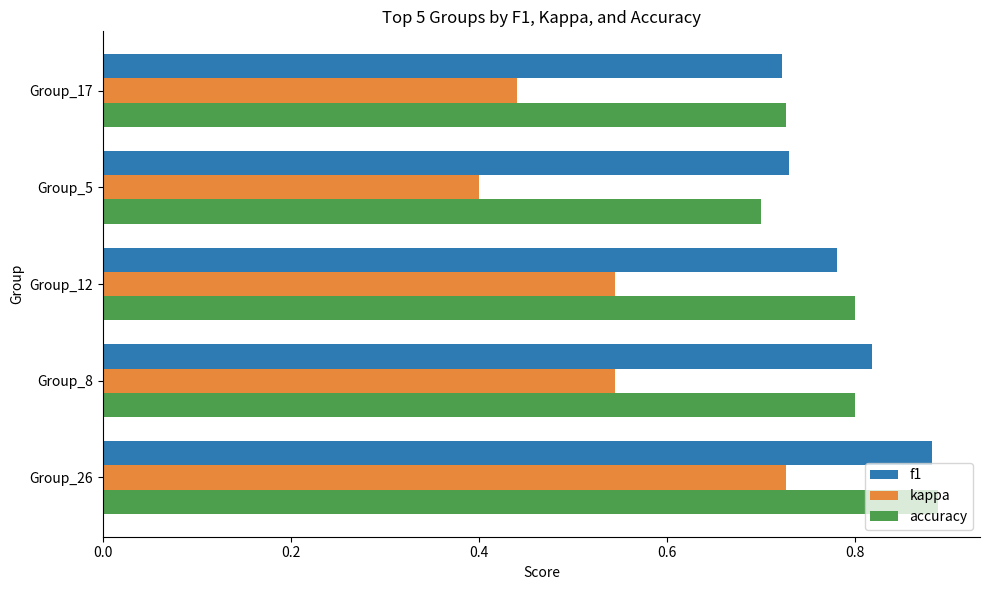

Which category has the lowest value in the kappa series?

Group_5